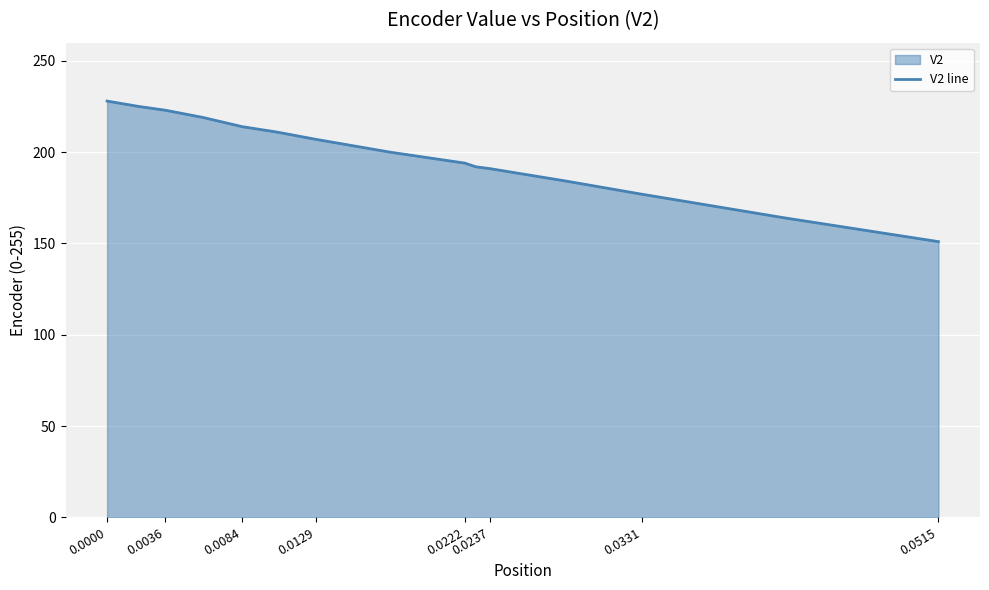

What is the difference between the maximum and minimum values?

77